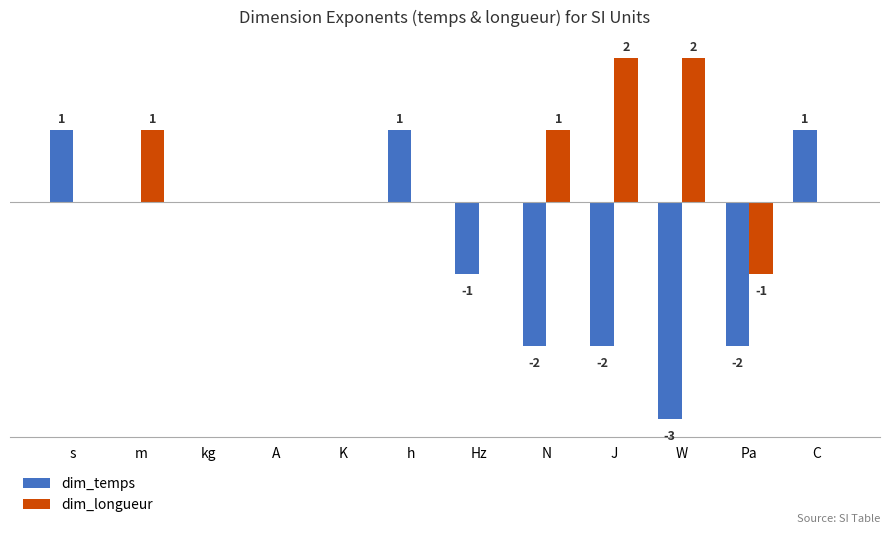

At which label is dim_temps closest to -1?

Hz